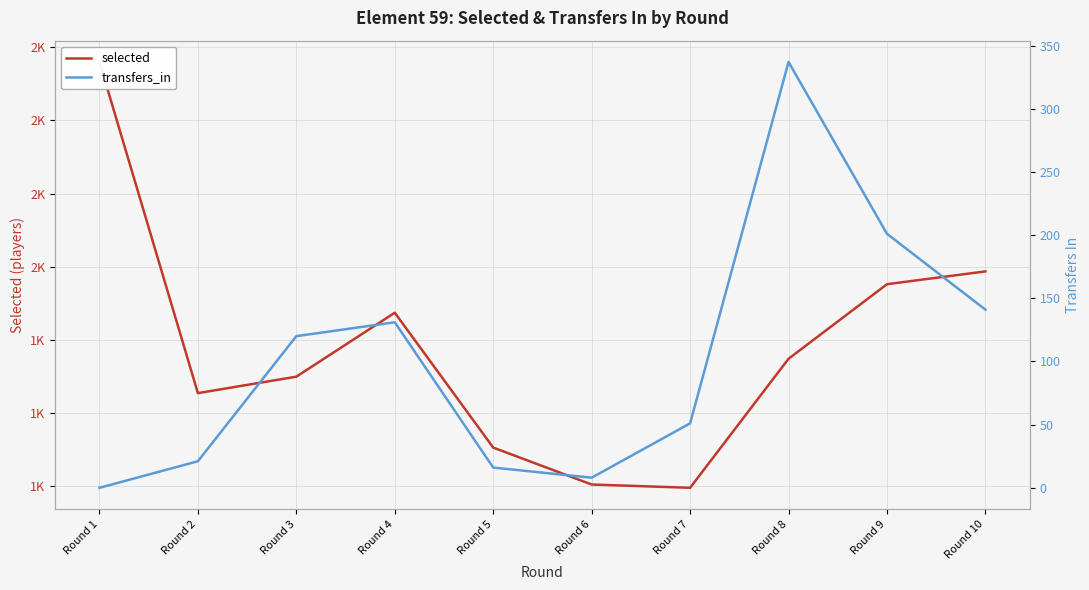

What is the approximate value of selected at Round 10, to the nearest 10?

1990